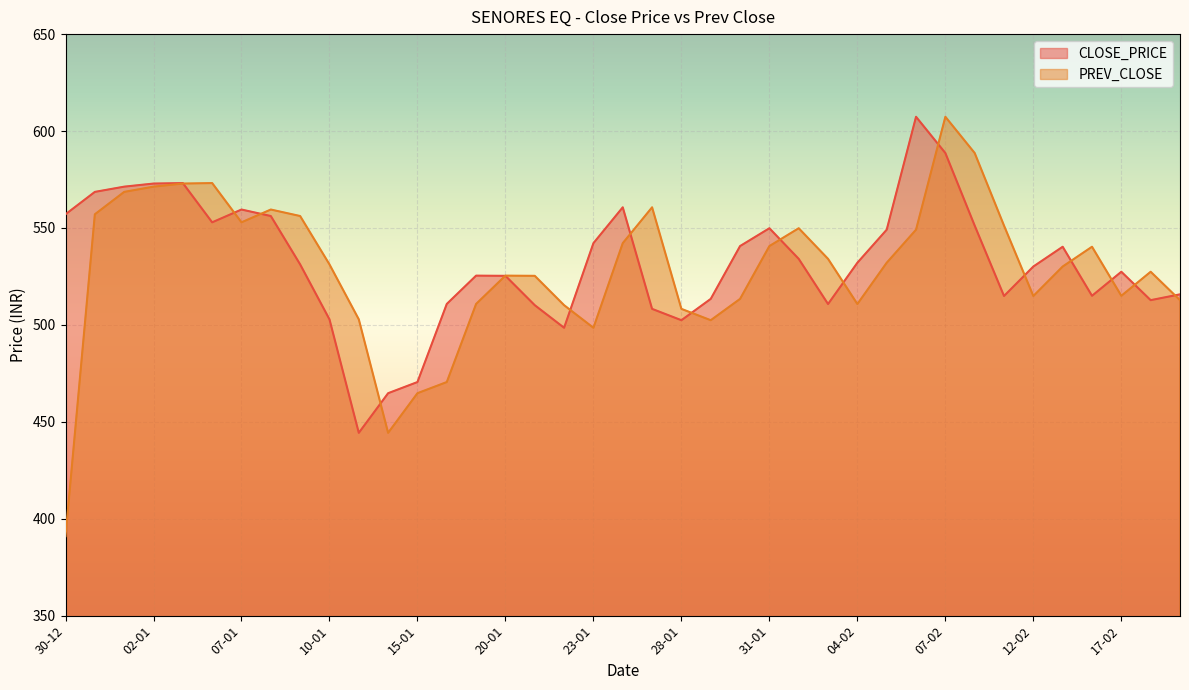

What is the spread (max minus min) of values at 07-02?

18.7